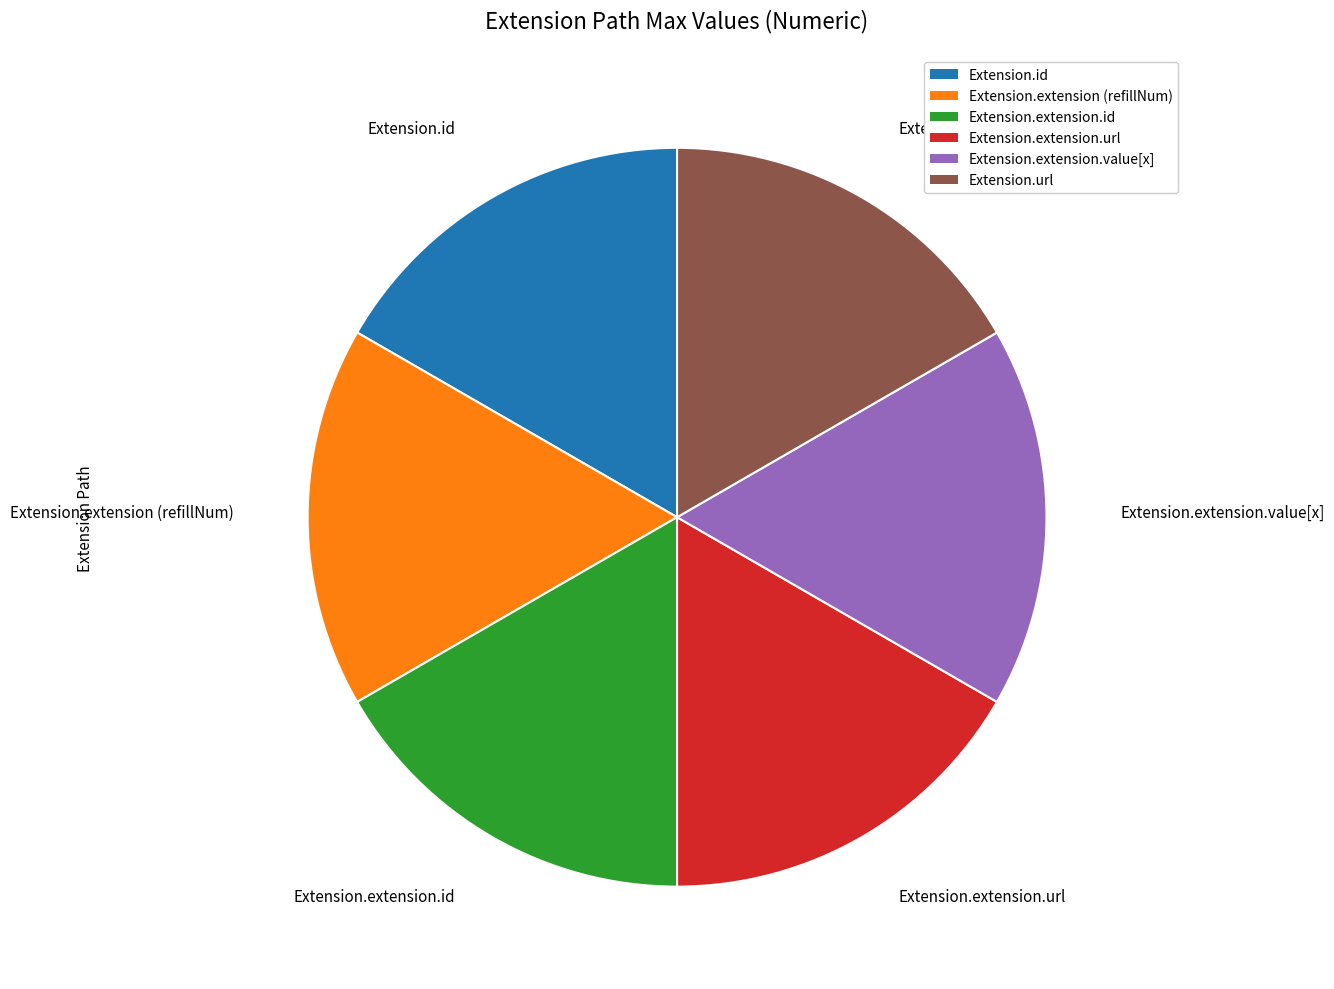

Does any single category account for the majority?

No